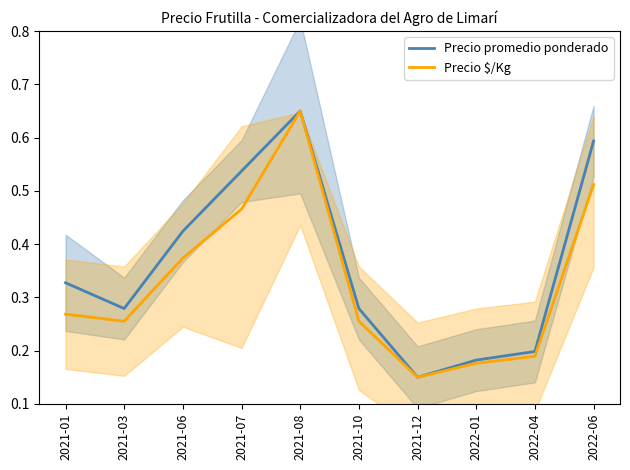

What is the label of the 8th point from the left?

2022-01